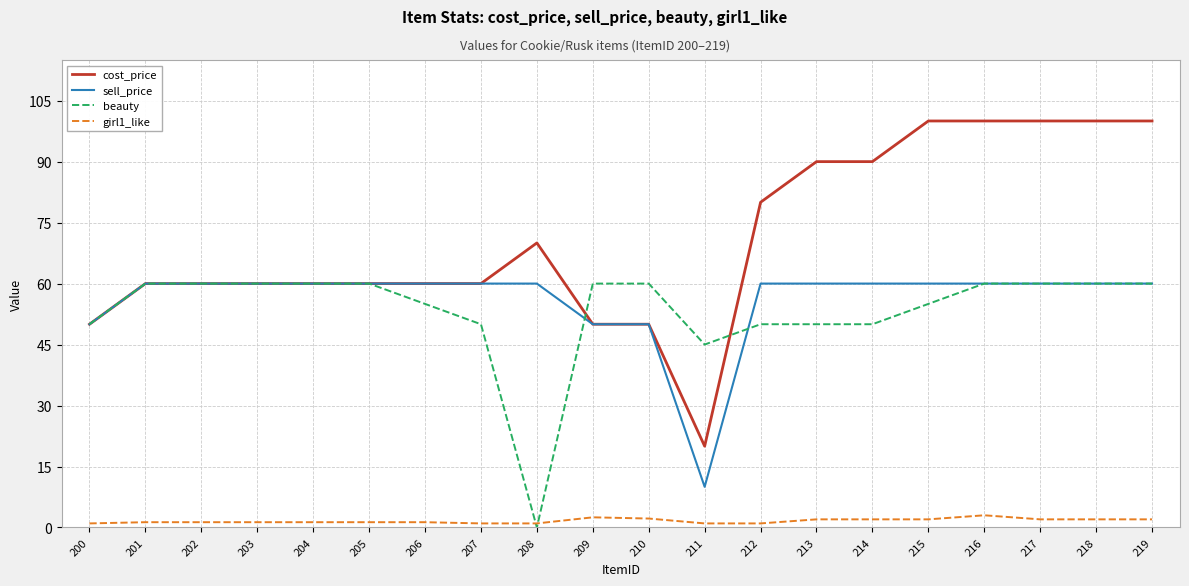

The value of beauty at 216 is 60.0. True or false?

True